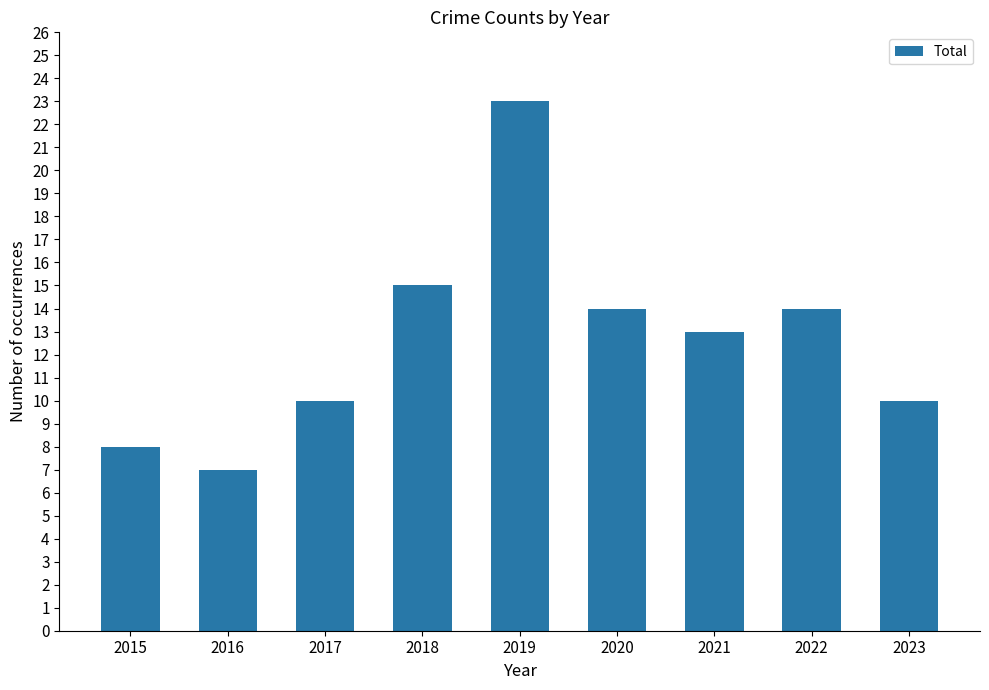

What is the value of the 2nd bar from the left?

7